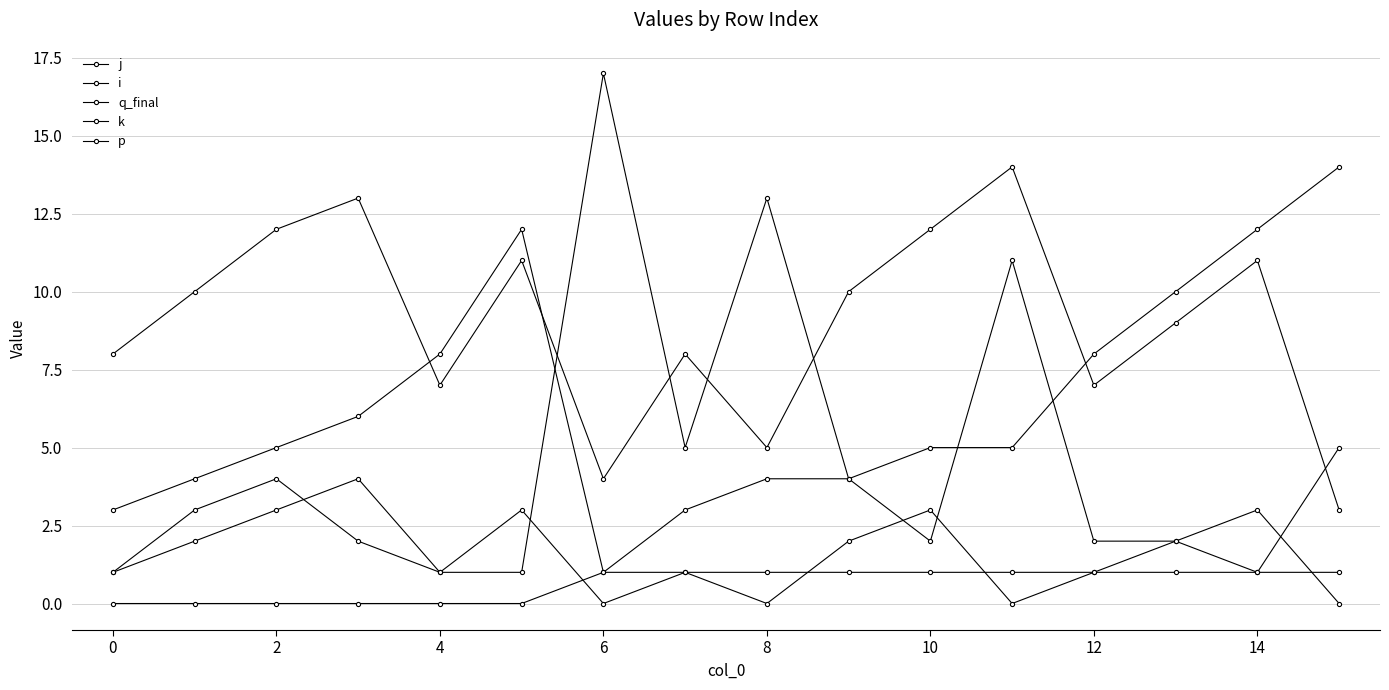

Count the k values in the range 1 to 3.

11